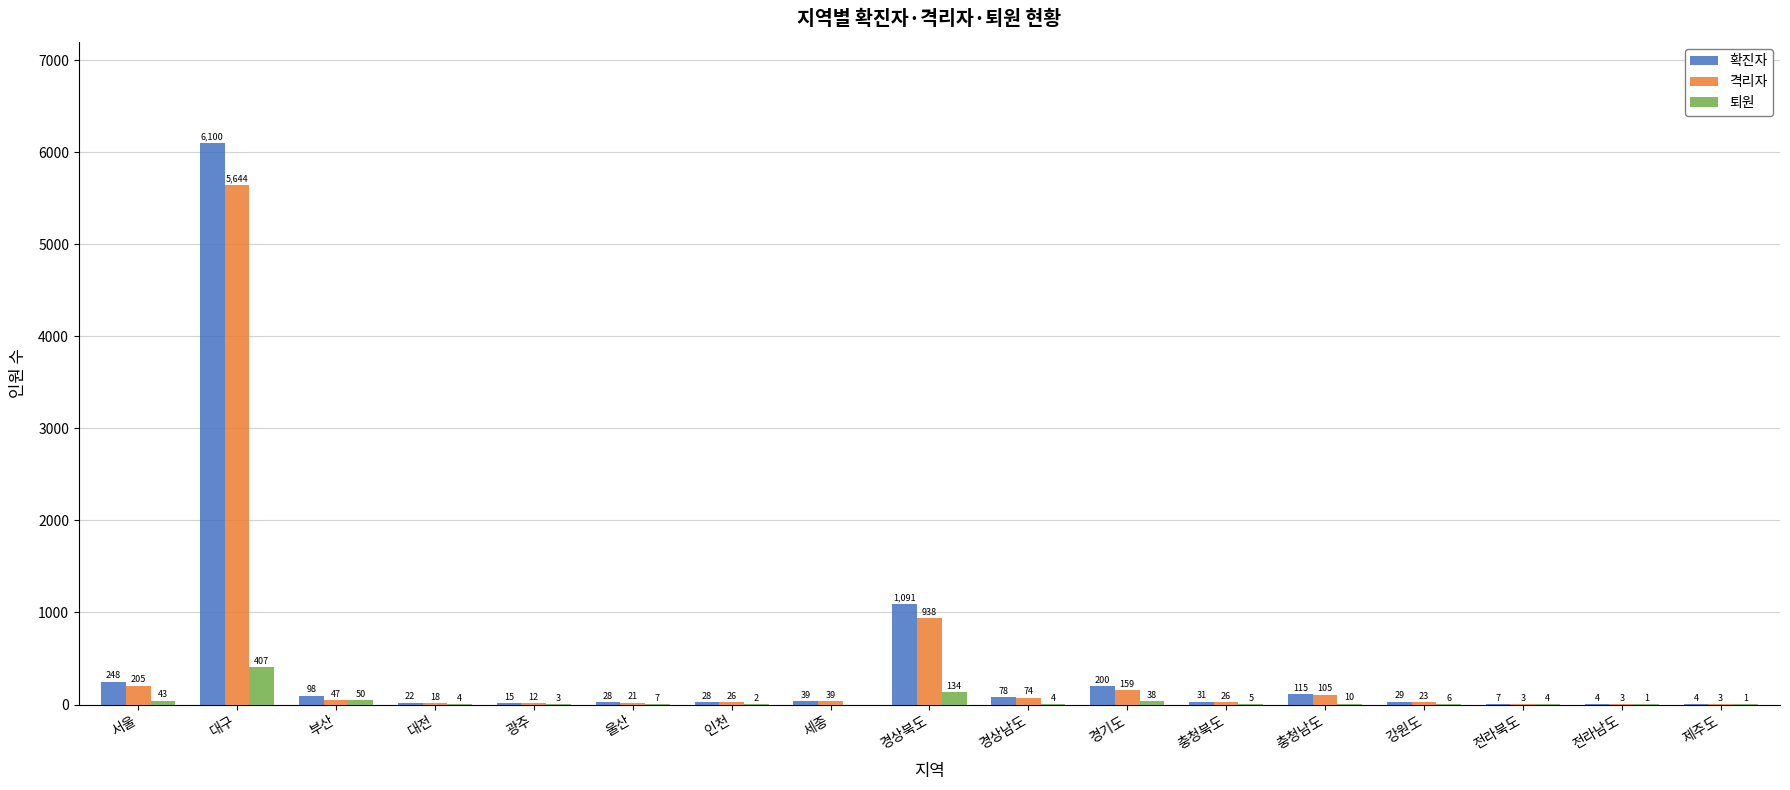

The 퇴원 series shows 4 at 경상남도. True or false?

True